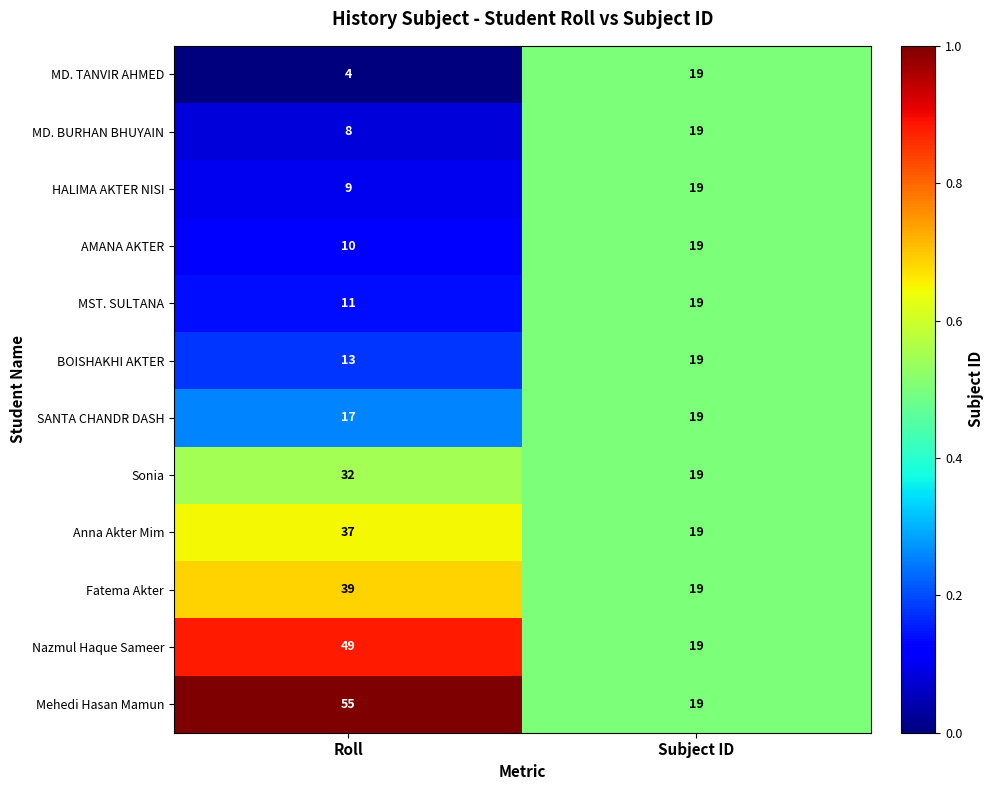

Reading right to left, extract all data points from this chart.

MD. TANVIR AHMED: Subject ID=19	Roll=4
MD. BURHAN BHUYAIN: Subject ID=19	Roll=8
HALIMA AKTER NISI: Subject ID=19	Roll=9
AMANA AKTER: Subject ID=19	Roll=10
MST. SULTANA: Subject ID=19	Roll=11
BOISHAKHI AKTER: Subject ID=19	Roll=13
SANTA CHANDR DASH: Subject ID=19	Roll=17
Sonia: Subject ID=19	Roll=32
Anna Akter Mim: Subject ID=19	Roll=37
Fatema Akter: Subject ID=19	Roll=39
Nazmul Haque Sameer: Subject ID=19	Roll=49
Mehedi Hasan Mamun: Subject ID=19	Roll=55